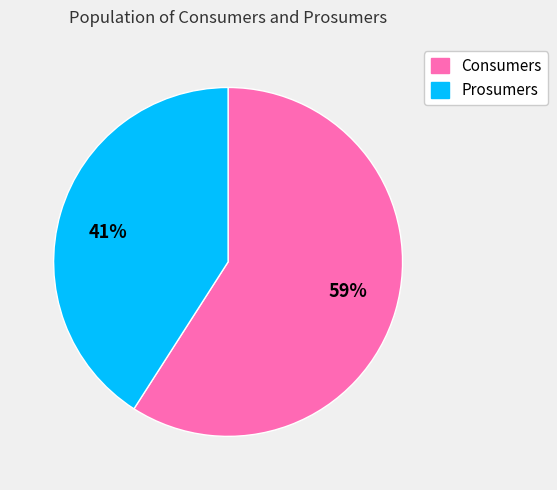

True or false: 41% accounts for 41% of the total.

True